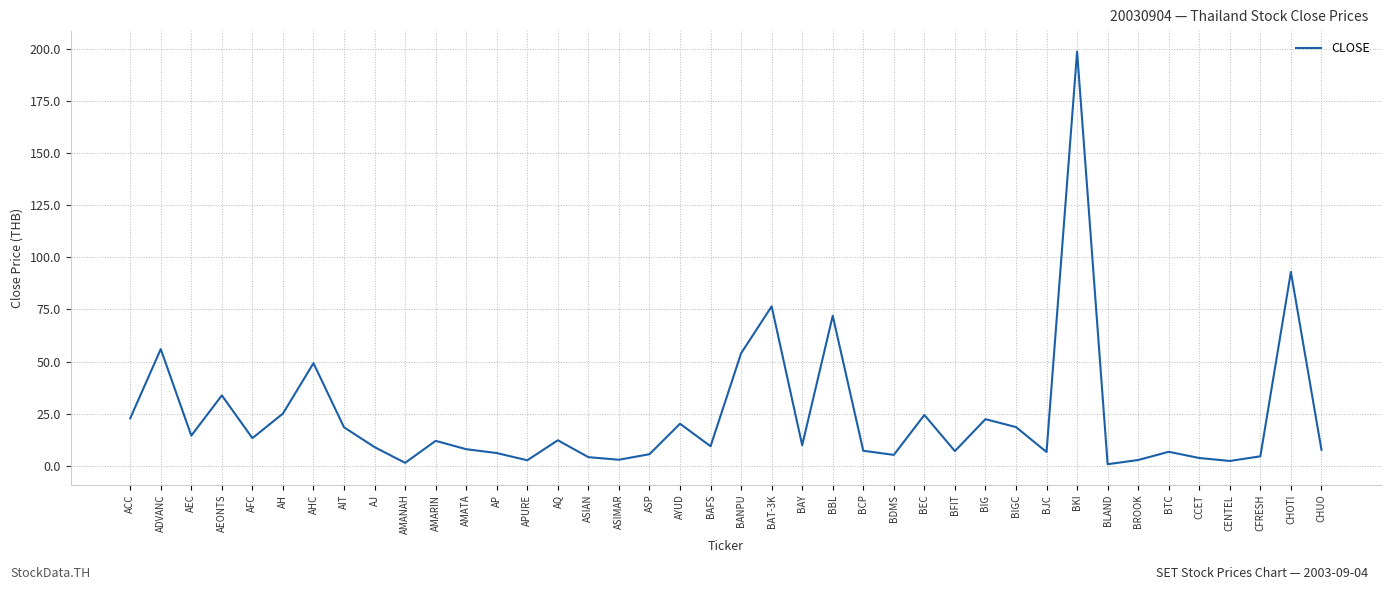

Which has a higher value, ASP or BANPU?

BANPU